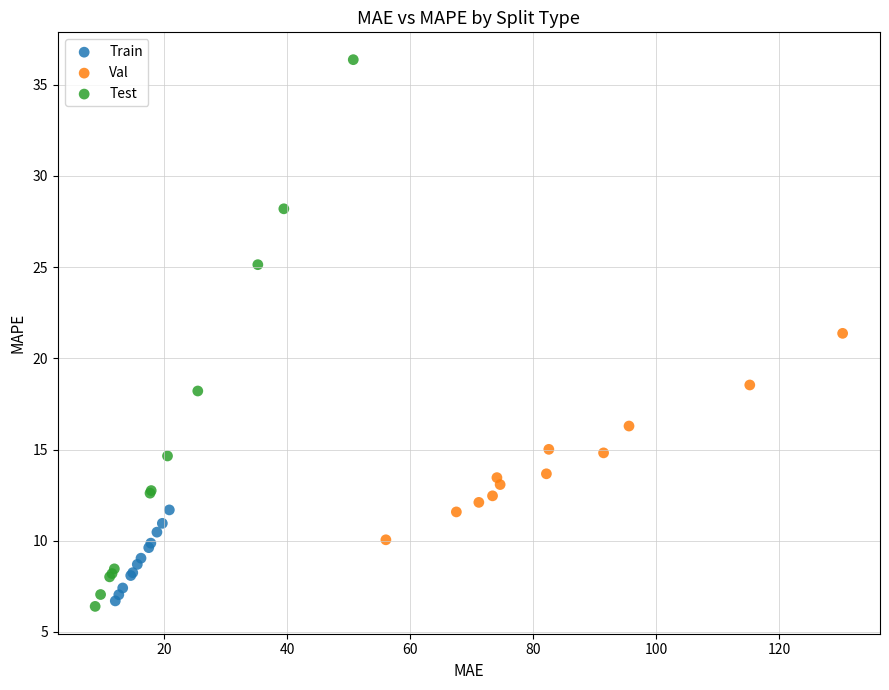

Which series reaches the minimum Y coordinate?

Test